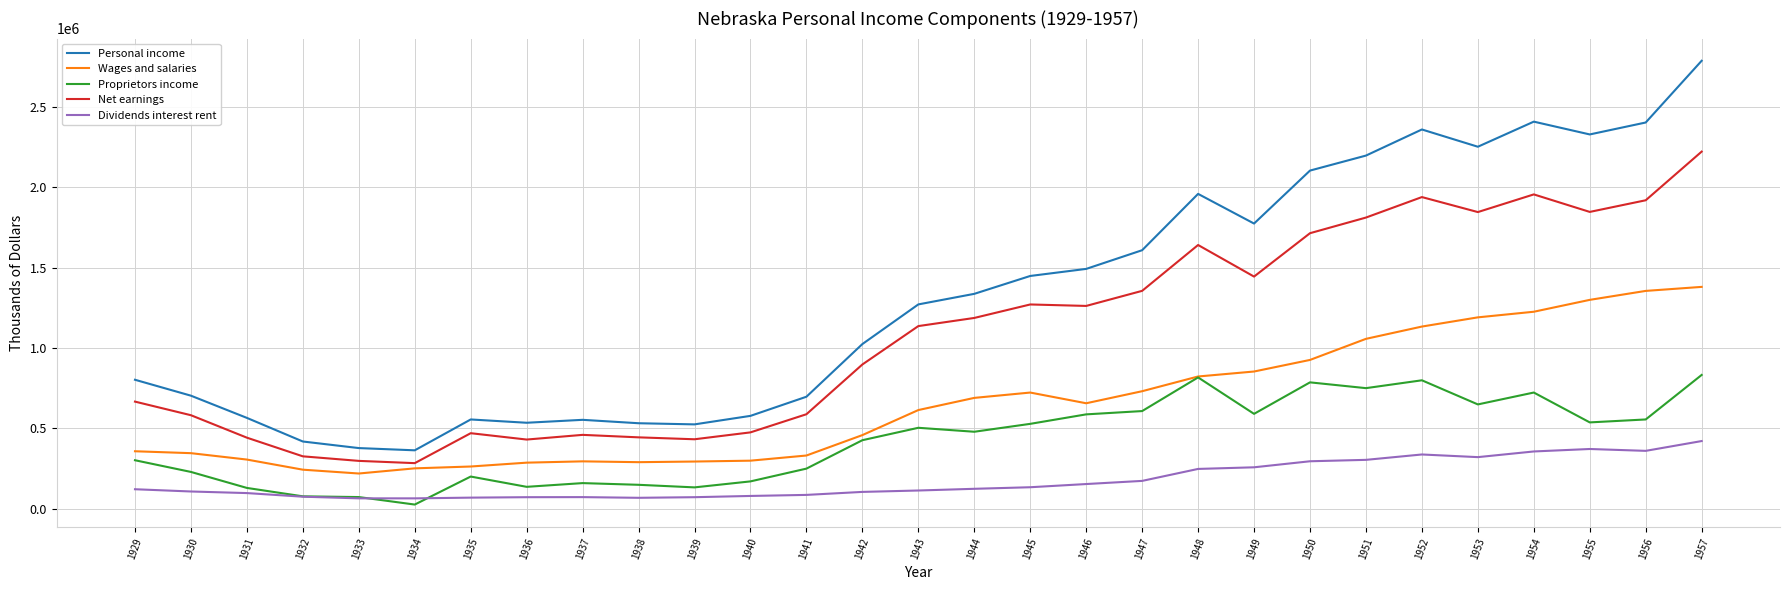

List the series in order of their overall mean, lowest first.

Dividends interest rent, Proprietors income, Wages and salaries, Net earnings, Personal income